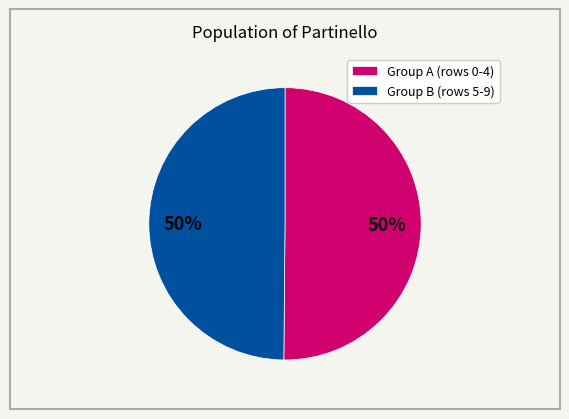

Combined, do Group A (rows 0-4) and Group B (rows 5-9) account for over 50%?

Yes